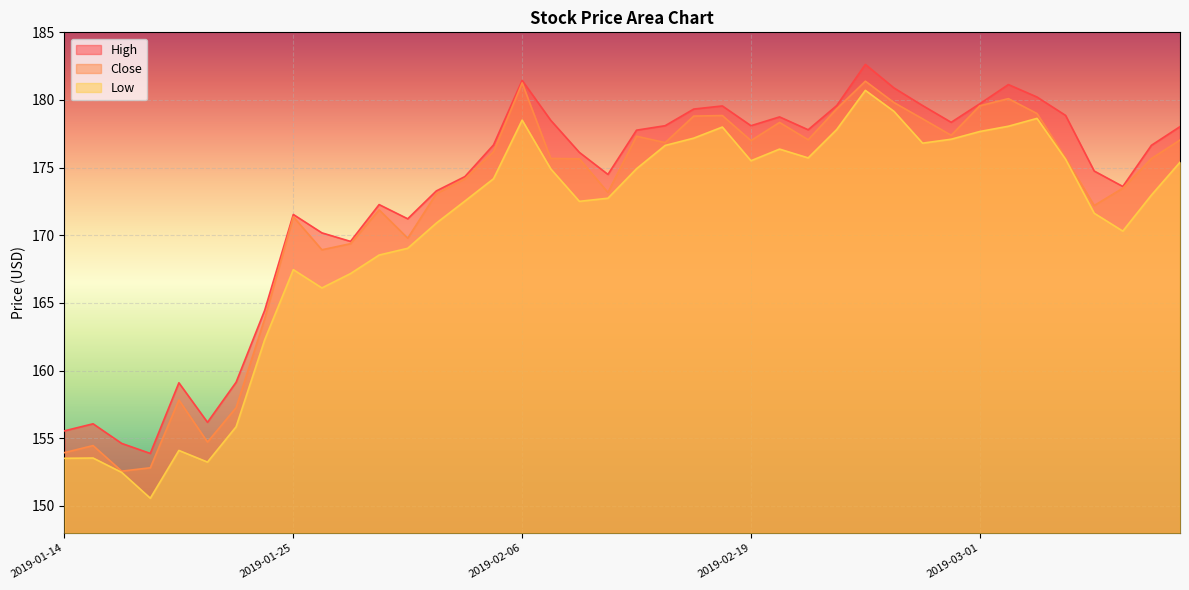

What position from the right is 2019-02-11?

21